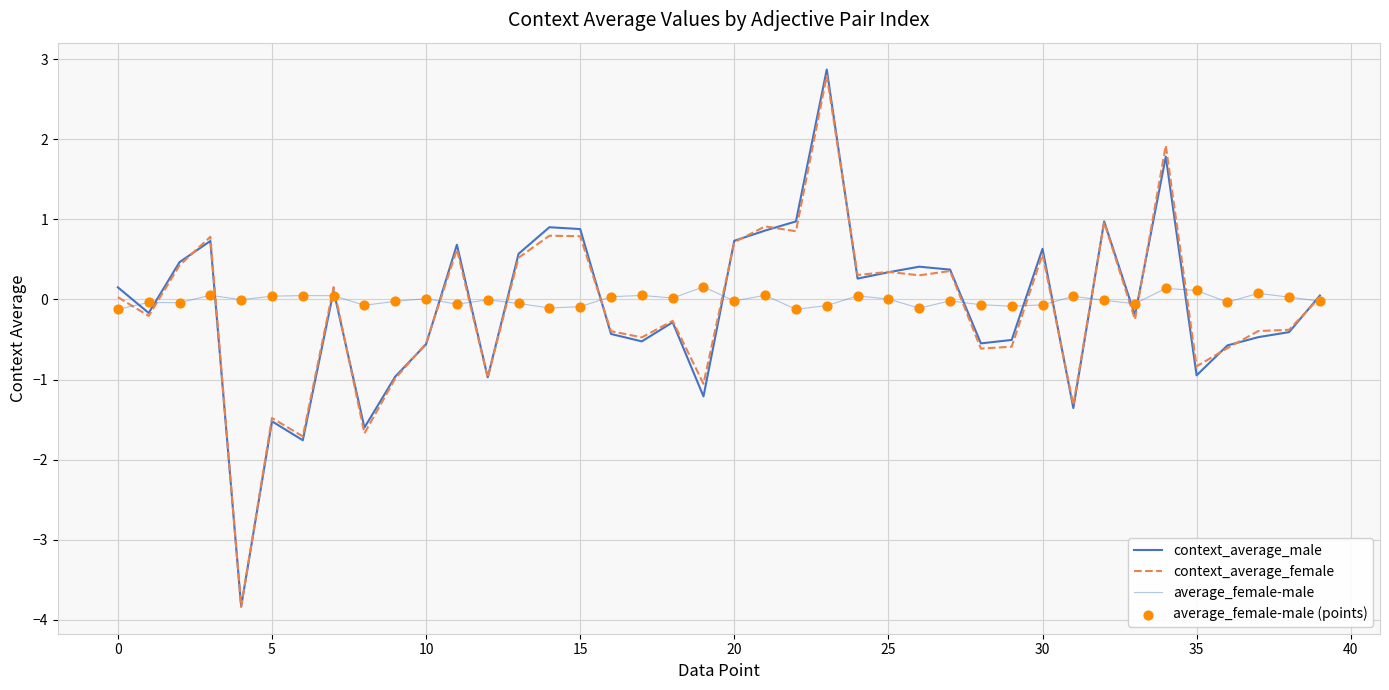

Which series has the largest total across all categories?

average_female-male